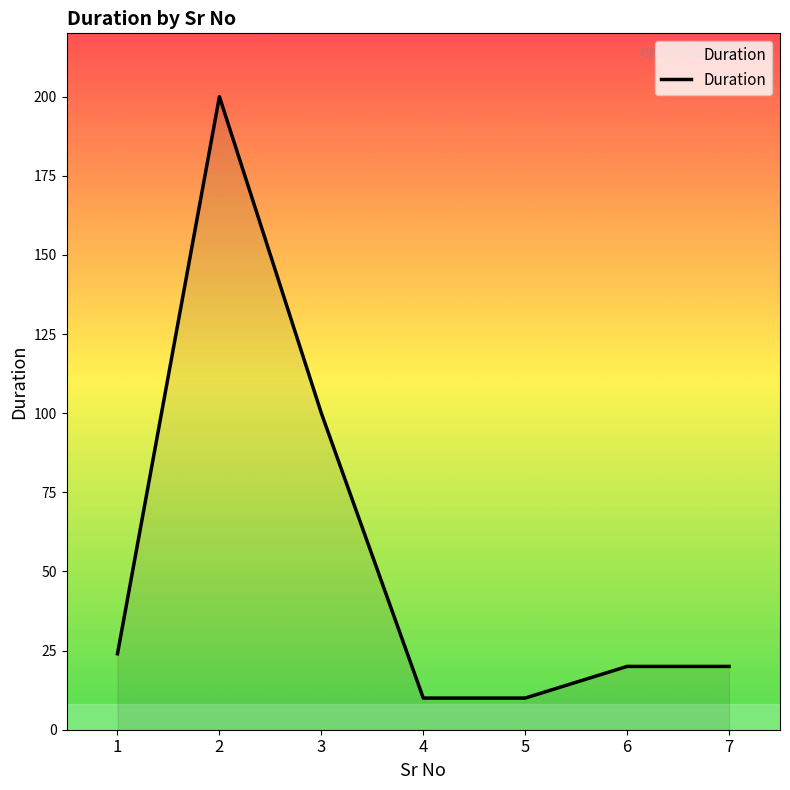

What is the sum of all values?

384